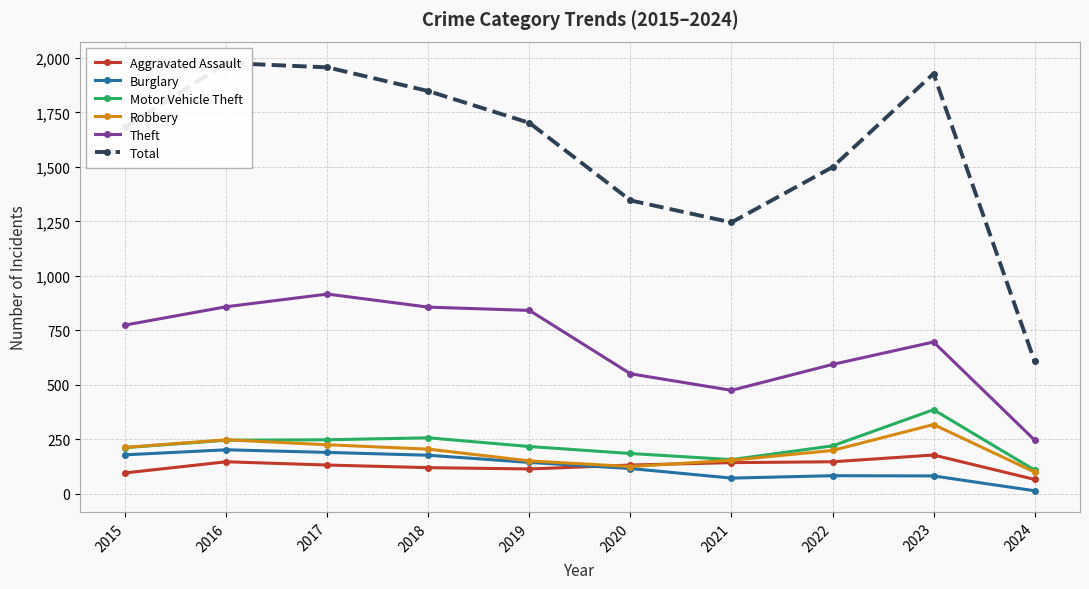

The value of Motor Vehicle Theft at 2018 is 256. True or false?

True